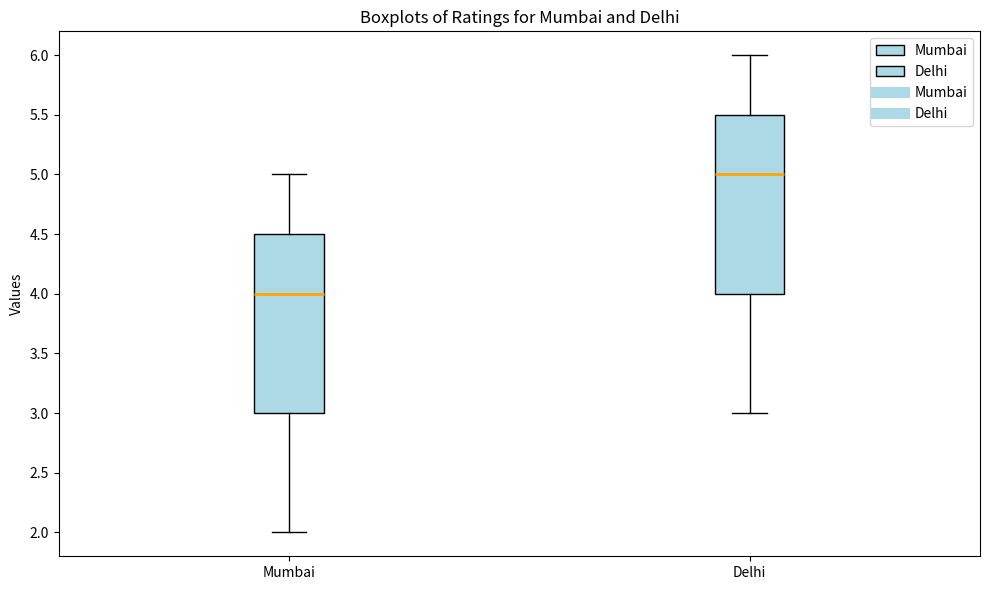

Where is the lower edge of the box for Delhi on the y-axis? The values are not printed on the chart, so give them approximately, as read against the axis.

4.0